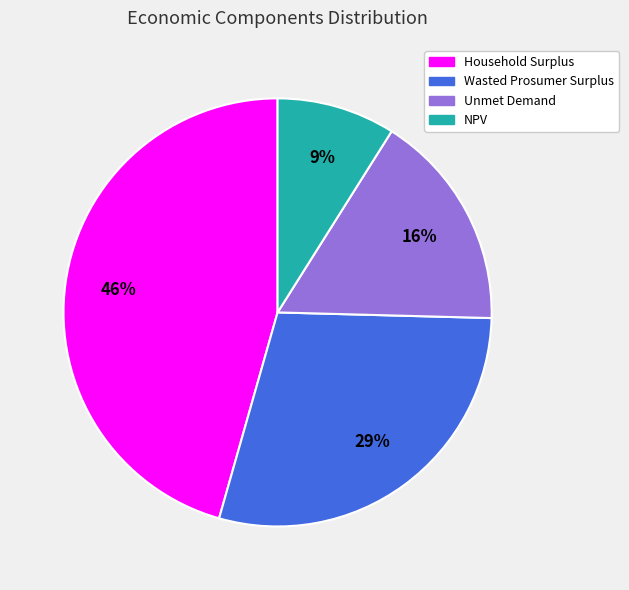

Rank the categories by value from highest to lowest.

Household Surplus, Wasted Prosumer Surplus, Unmet Demand, NPV